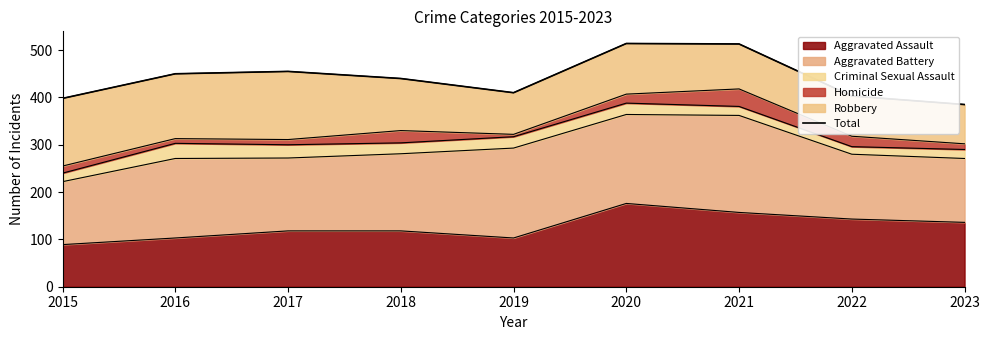

What is the minimum value for Aggravated Assault?

89